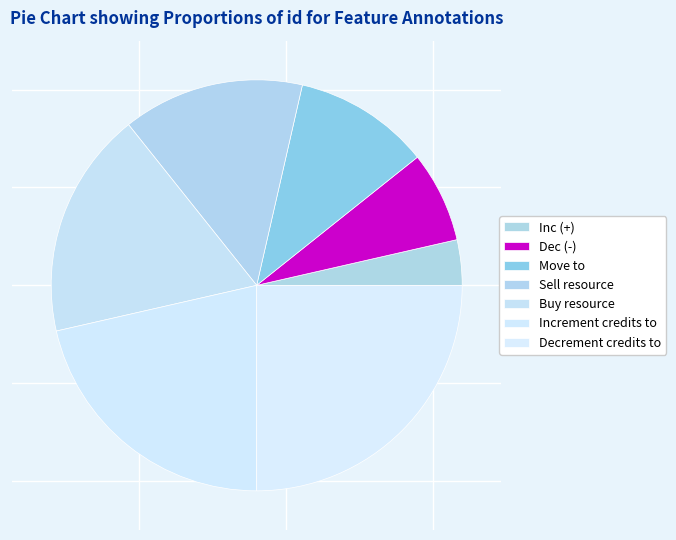

Which has a higher value, Decrement credits to or Inc (+)?

Decrement credits to